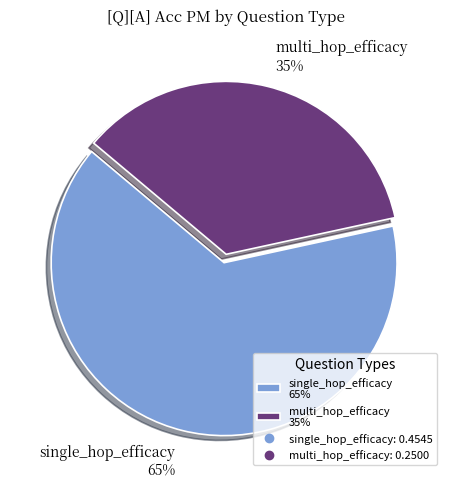

How many slices are in this pie chart?

2